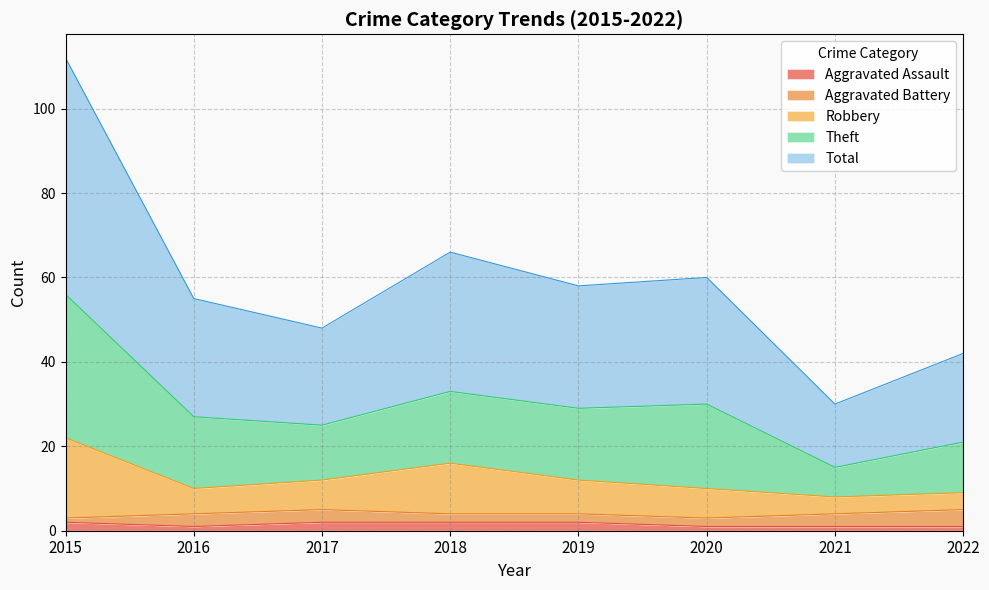

True or false: Total and Aggravated Assault intersect in this chart.

False